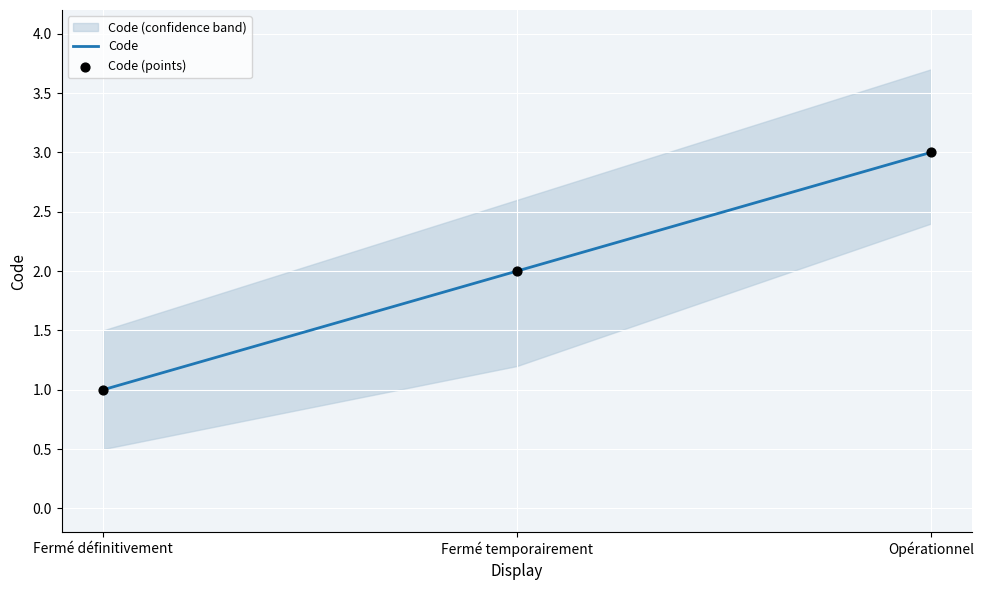

Which series has the largest total across all categories?

Code